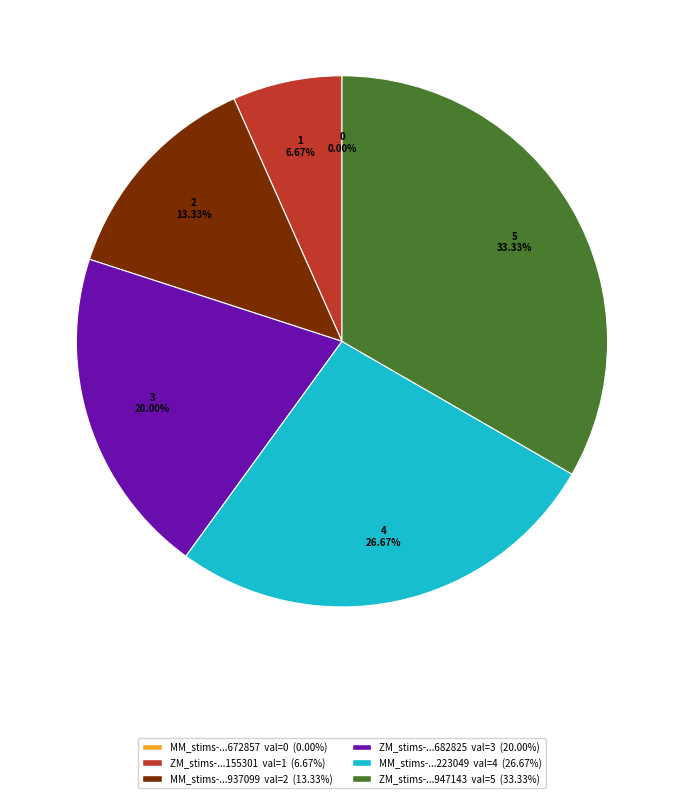

Which category has the smallest portion of the pie?

MM_stims-16511688011672857.csv